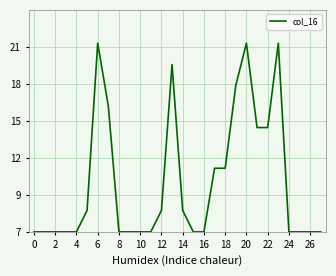

Is this an area chart (filled region under the line)?

No